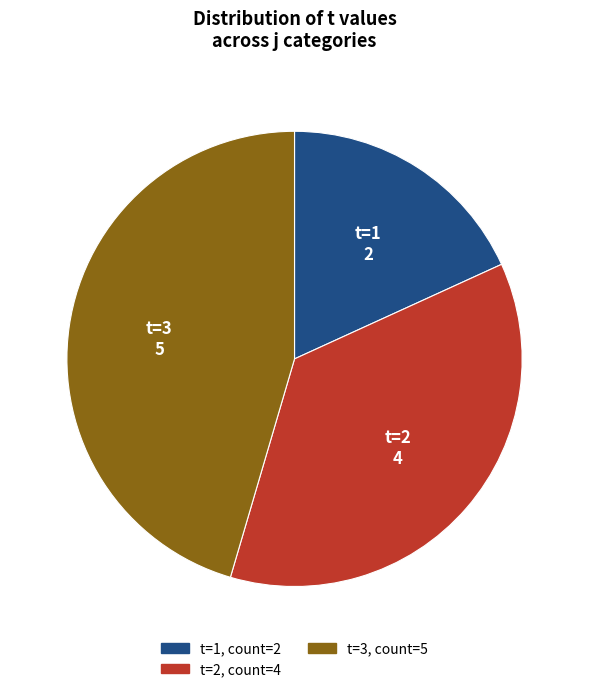

The t=2 slice represents 36% of the pie. True or false?

True